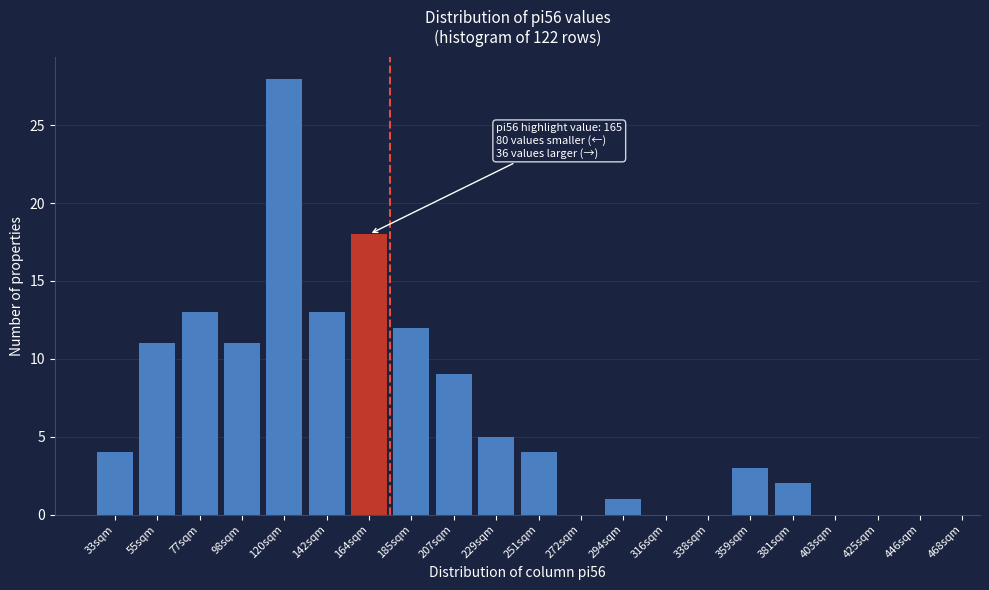

Reading left to right, what are all the values shown in this chart?

33sqm=4	55sqm=11	77sqm=13	98sqm=11	120sqm=28	142sqm=13	164sqm=18	185sqm=12	207sqm=9	229sqm=5	251sqm=4	272sqm=0	294sqm=1	316sqm=0	338sqm=0	359sqm=3	381sqm=2	403sqm=0	425sqm=0	446sqm=0